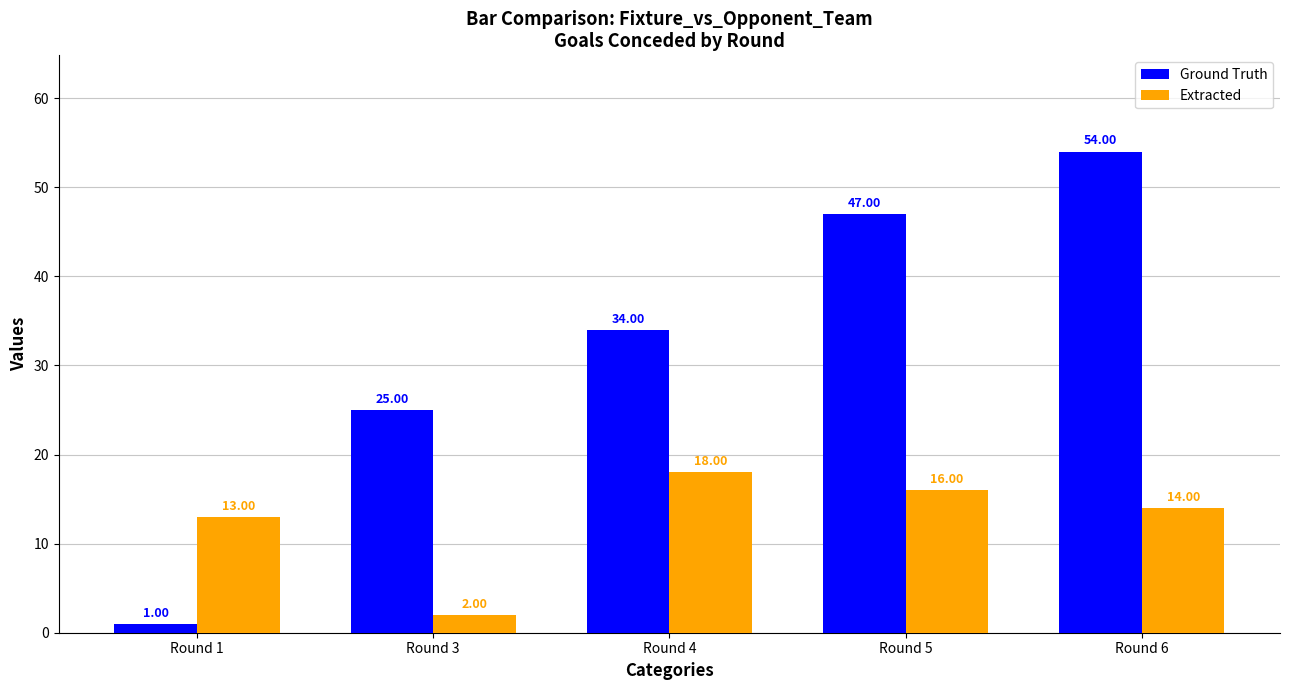

Are the bars grouped side by side (vs. stacked)?

Yes